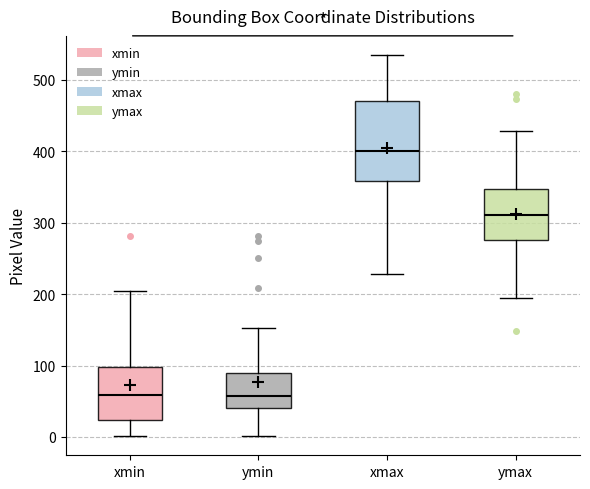

Which box is the tallest, from its lower edge to its upper edge?

xmax